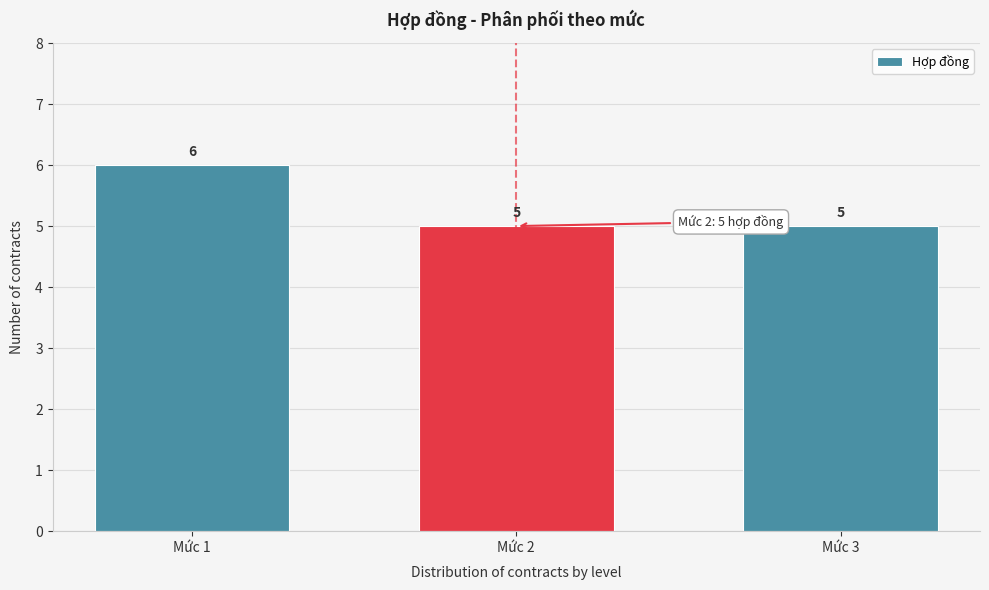

Reading left to right, what are all the values shown in this chart?

Mức 1=6	Mức 2=5	Mức 3=5